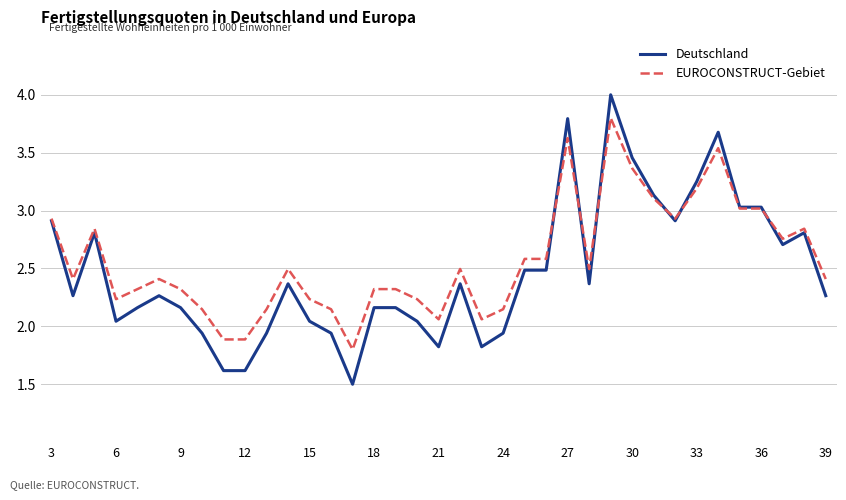

Rank the series by their average value, from lowest to highest.

Deutschland, EUROCONSTRUCT-Gebiet